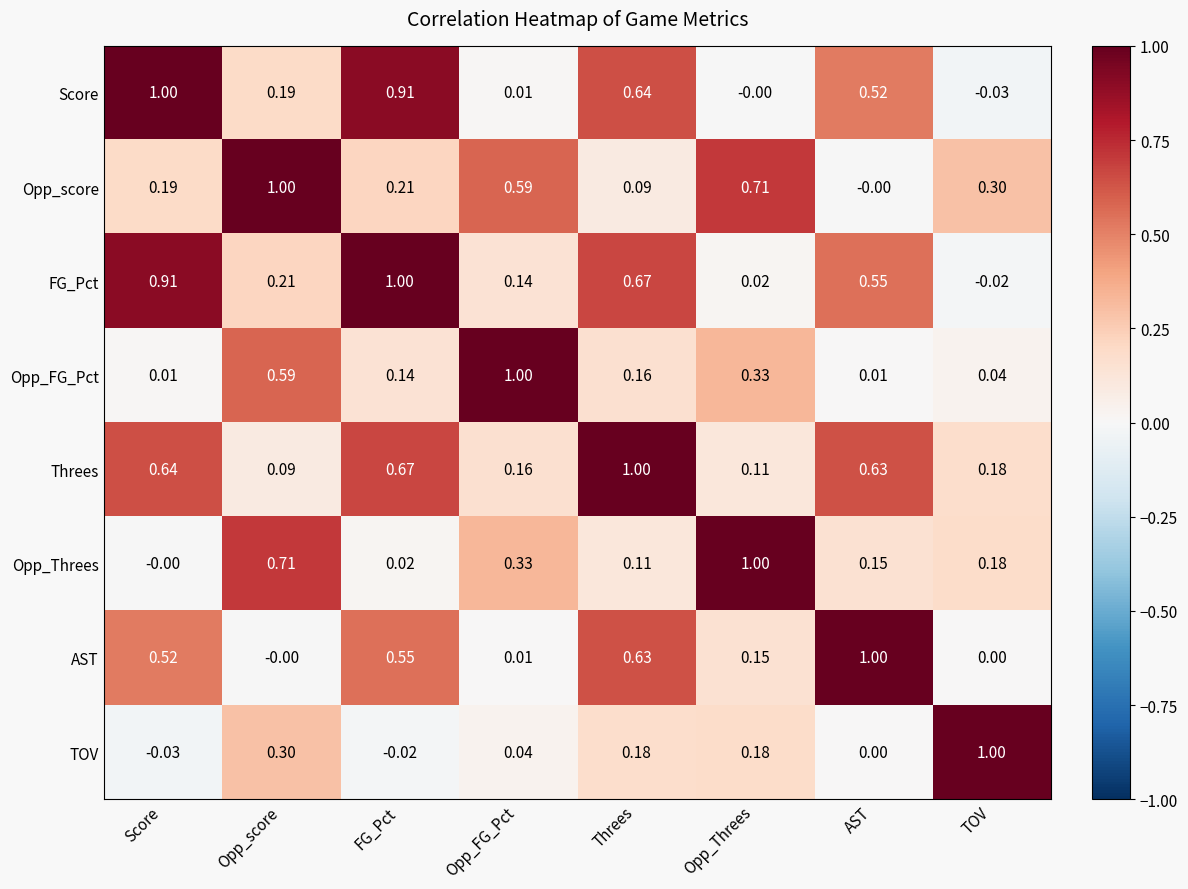

At which label does Score first exceed 0?

Score